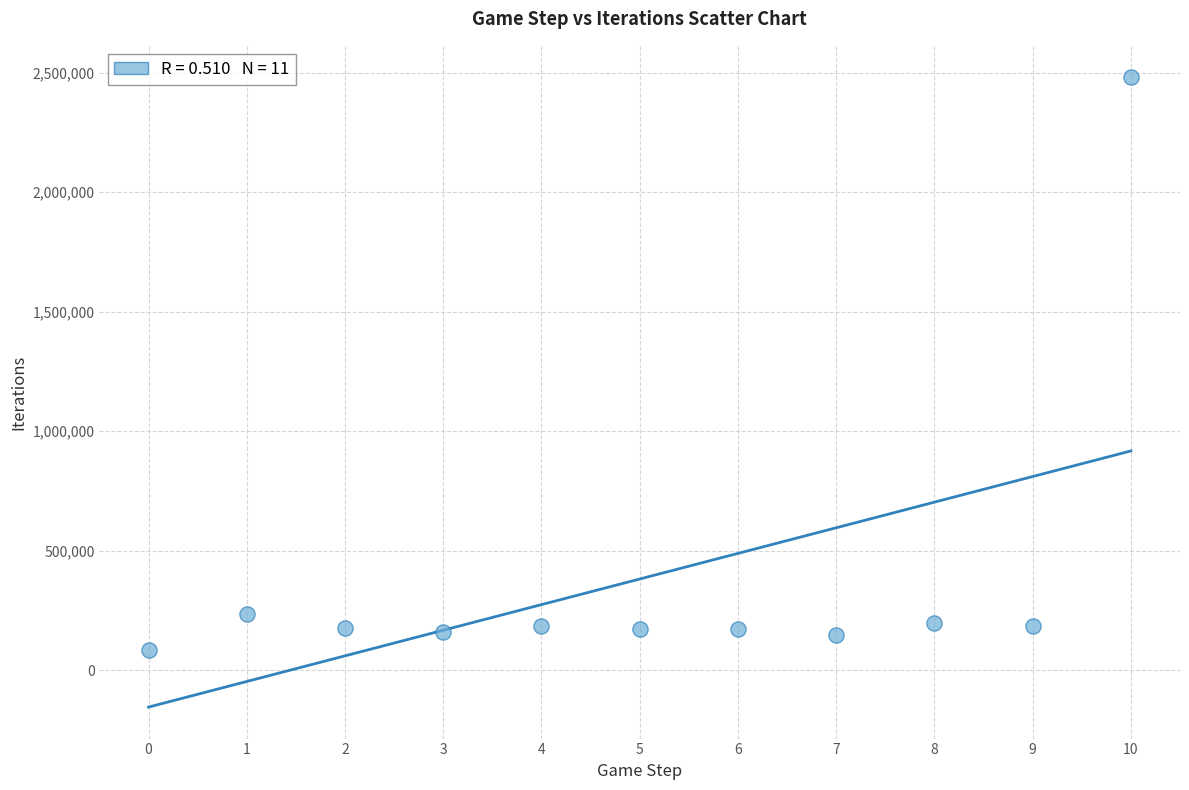

What is the range of Y values (max minus min)?

2395430